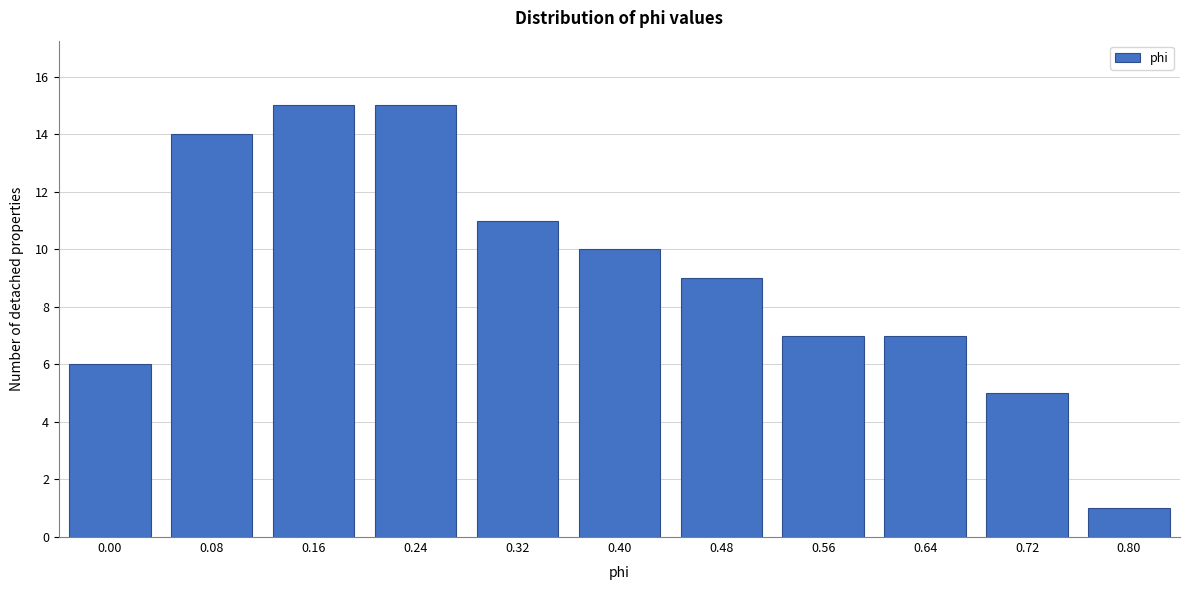

Reading left to right, transcribe all the data shown in this chart.

6	14	15	15	11	10	9	7	7	5	1